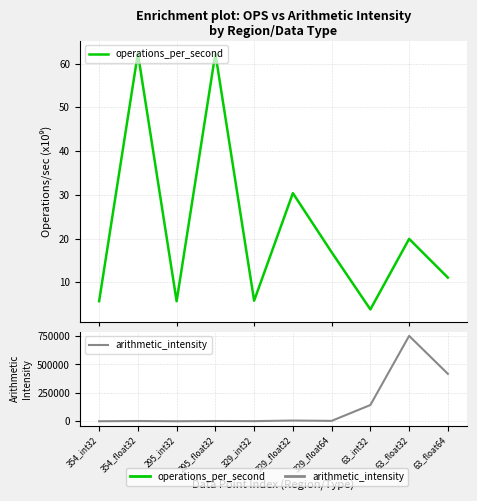

Reading left to right, transcribe all the data shown in this chart.

operations_per_second: 354_int32=5.7	354_float32=62.4	295_int32=5.7	295_float32=62.3	329_int32=5.8	329_float32=30.4	329_float64=16.9	63_int32=3.8	63_float32=19.9	63_float64=11.1
arithmetic_intensity: 354_int32=207.8	354_float32=2280.5	295_int32=207.2	295_float32=2279.5	329_int32=1210.1	329_float32=6351.4	329_float64=3528.2	63_int32=143230.7	63_float32=751960.4	63_float64=417760.9